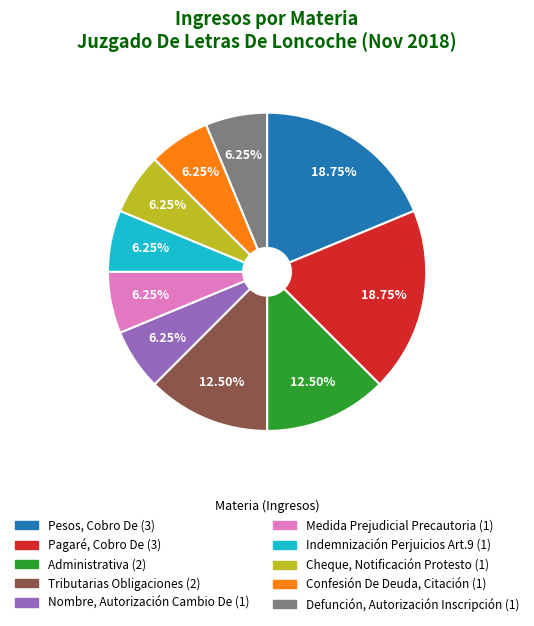

Is there a majority slice in this chart?

No